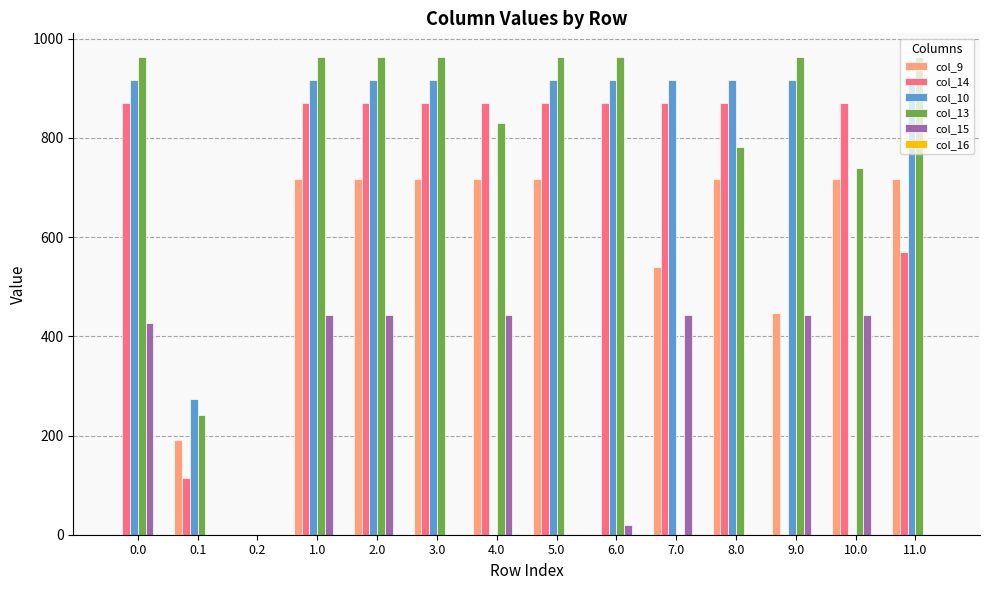

True or false: col_10 has a value of 916.2 at 0.0.

True